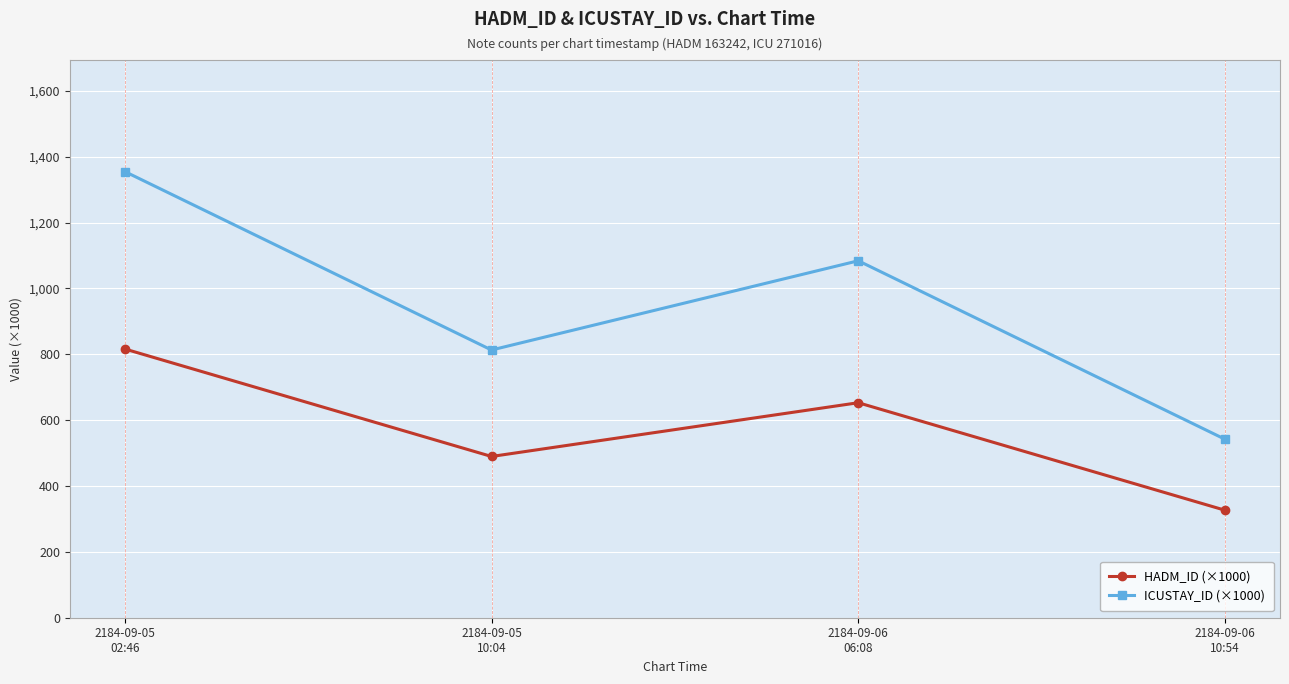

True or false: ICUSTAY_ID (×1000) has a value of 354.6 at 2184-09-05
02:46.

False